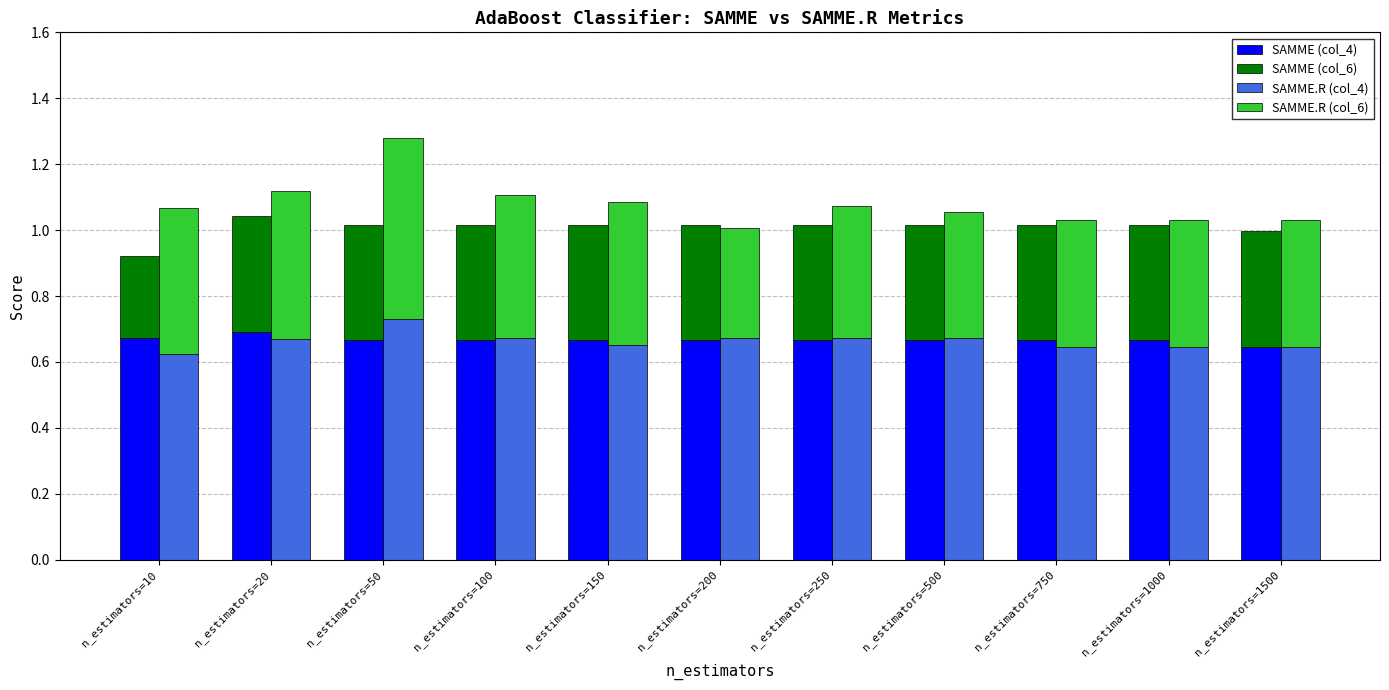

At which label does SAMME.R (col_6) reach its minimum?

n_estimators=200